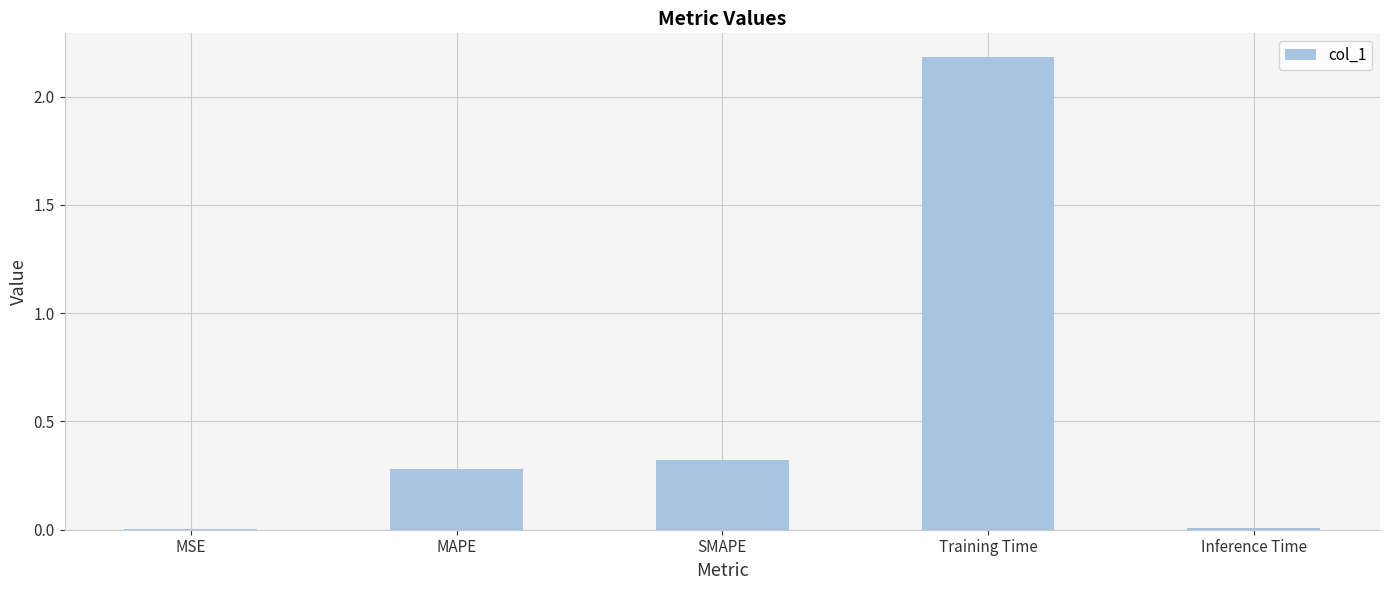

Between Training Time and SMAPE, which is larger?

Training Time